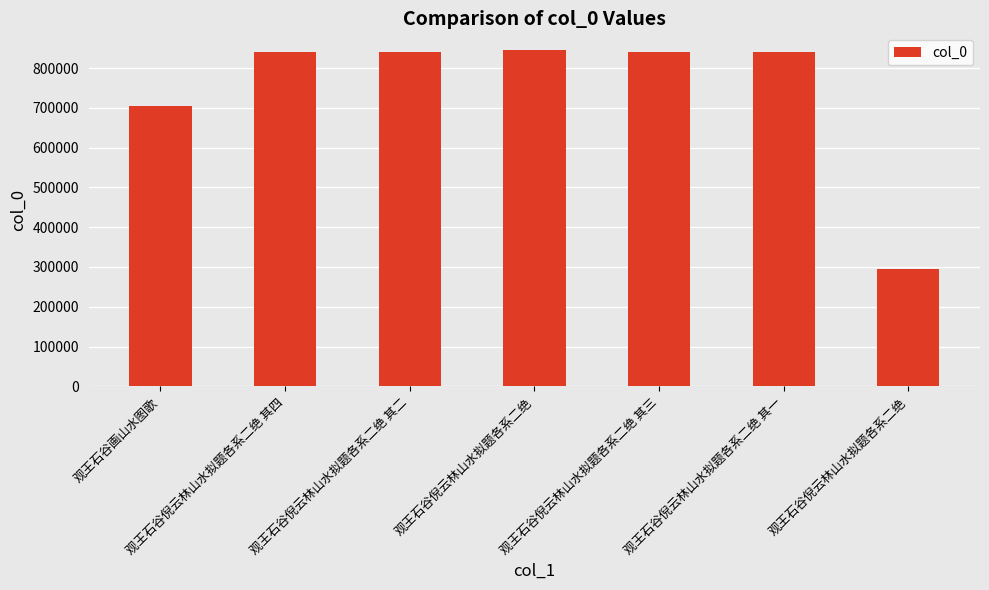

What is the label of the 6th bar from the left?

观王石谷倪云林山水拟题各系二绝 其一